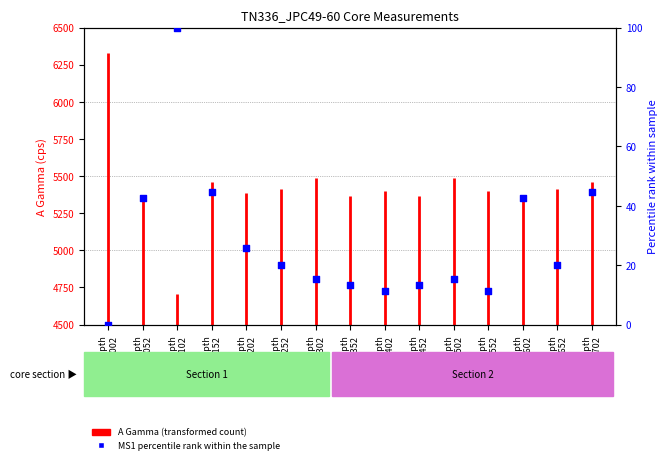

What is the change in value from Depth
0.302 to Depth
0.352?

-2.1